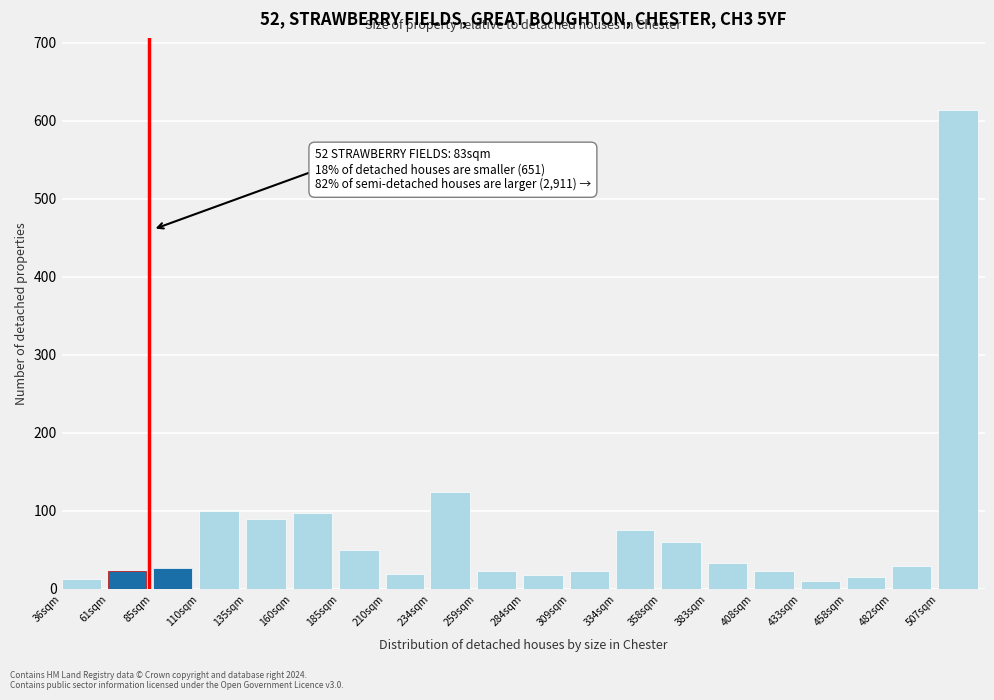

At which category does the chart reach its peak across all series?

507sqm